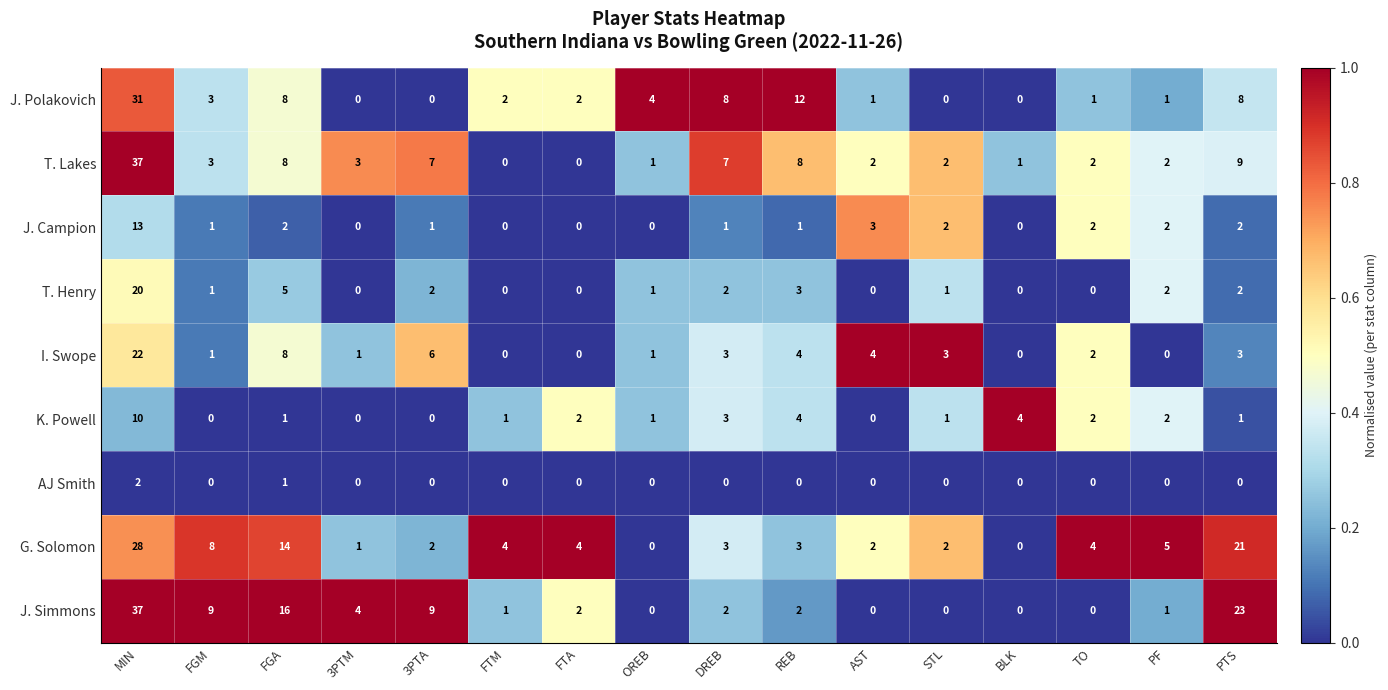

What is the difference between the highest and lowest values at AST?

4